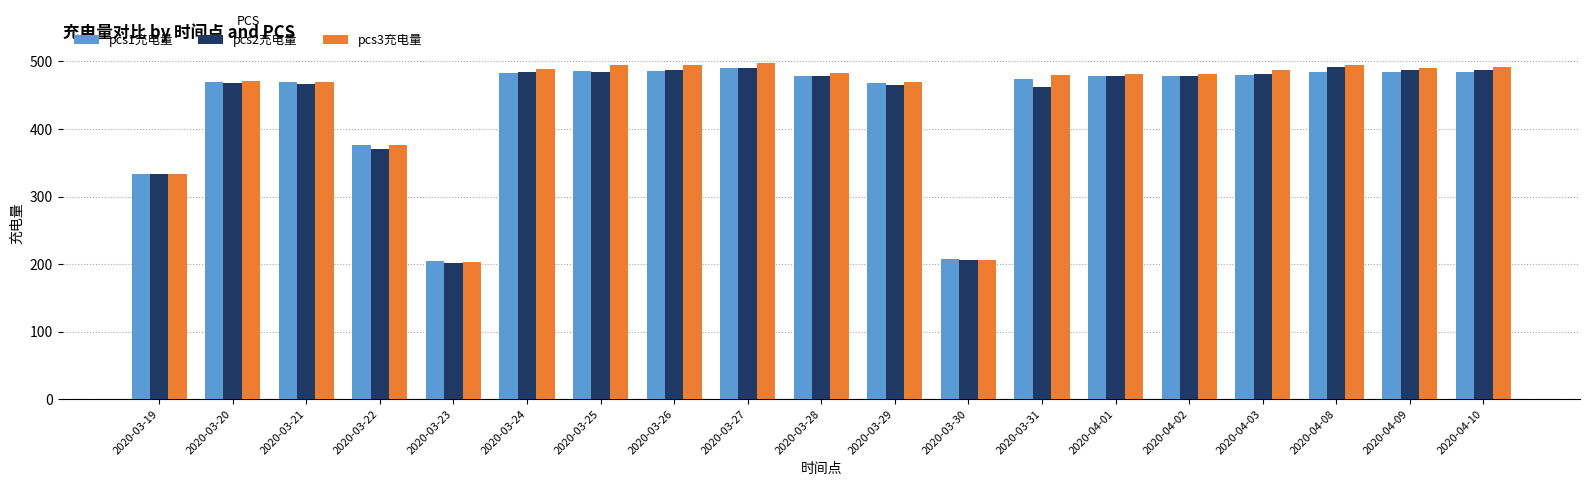

Which series has the widest spread of values?

pcs3充电量